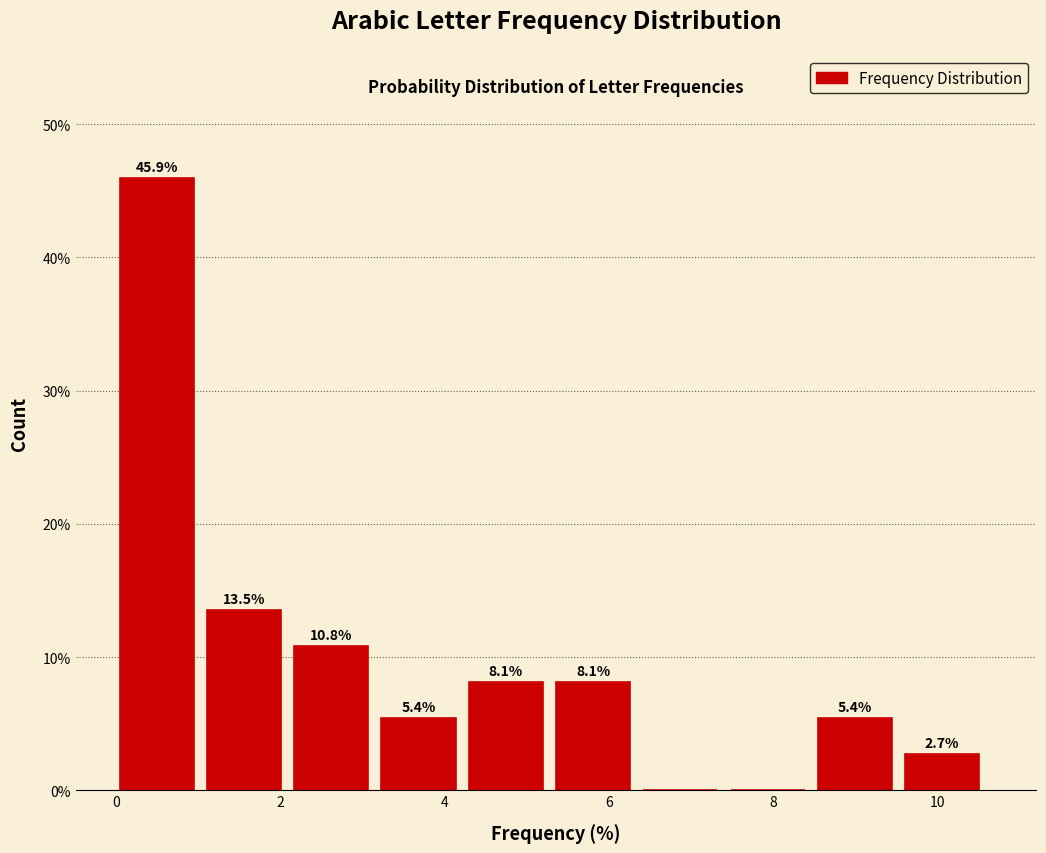

Over which range of the x-axis is the bar tallest?

0.0 to 1.2